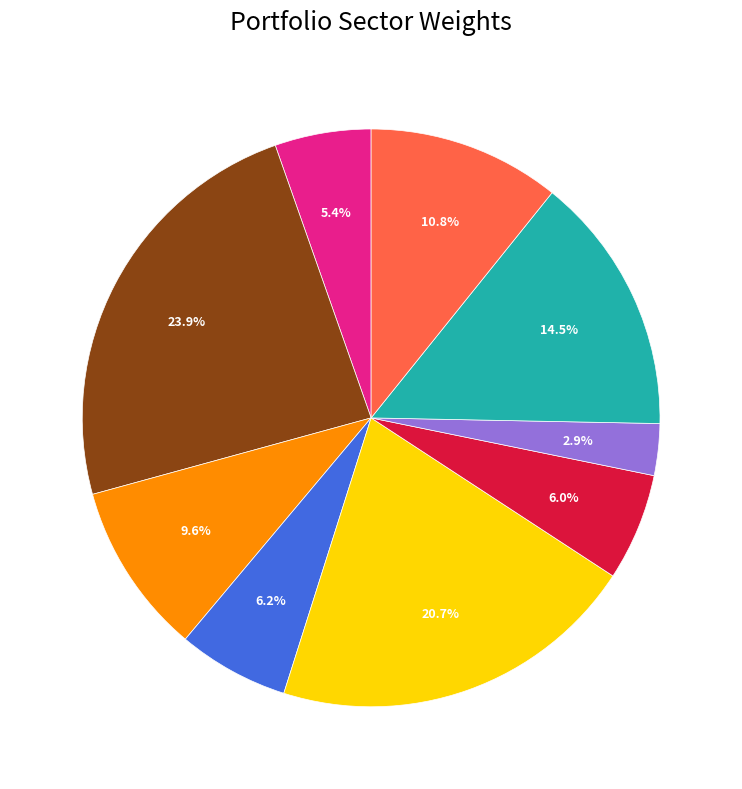

Is there any slice that represents more than half of the pie?

No